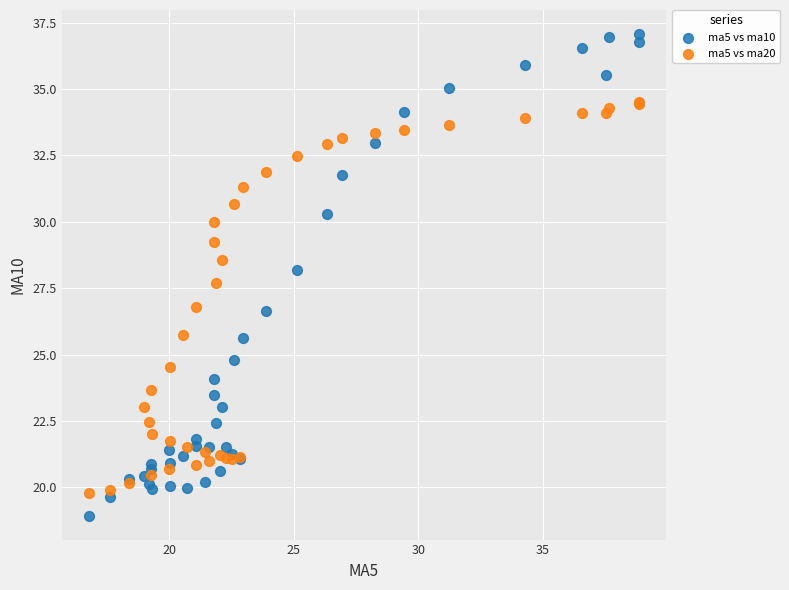

Which series contains the lowest Y value?

ma5 vs ma10